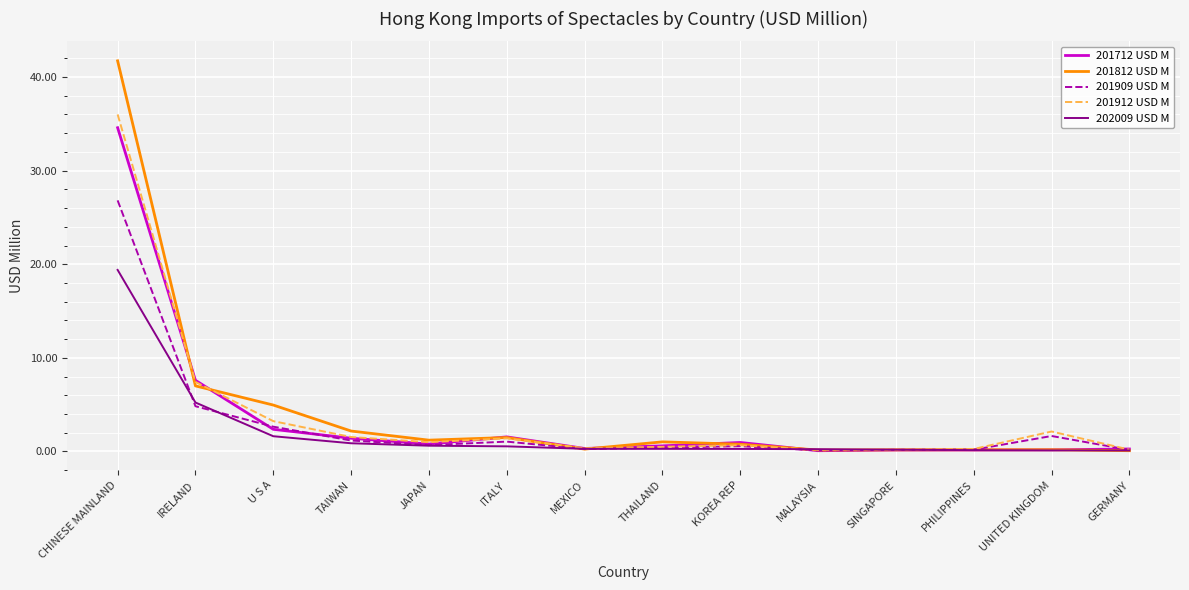

True or false: 201912 USD M has a value of 1.0 at JAPAN.

True